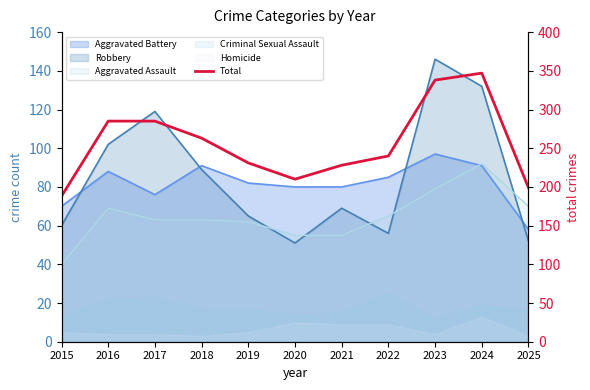

List the labels in order of value, smallest first.

2015, 2025, 2020, 2021, 2019, 2022, 2018, 2016, 2017, 2023, 2024